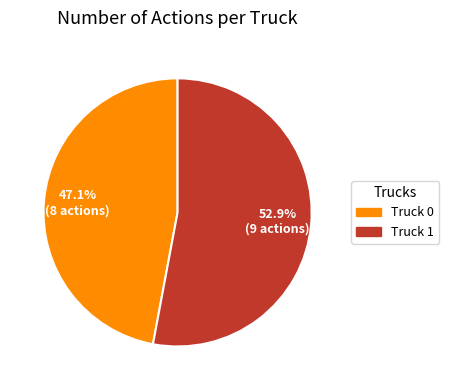

Rank the categories by value from lowest to highest.

Truck 0, Truck 1